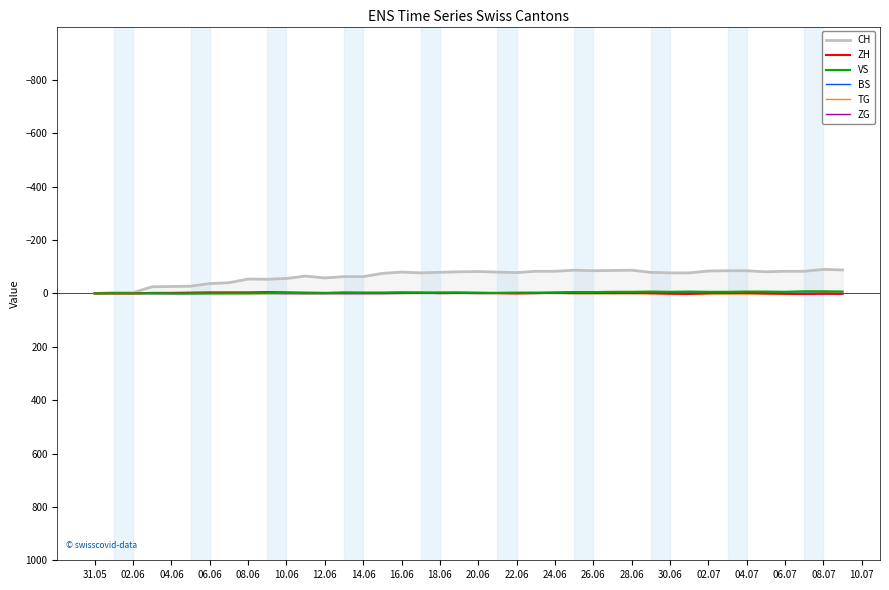

Which series has the widest spread of values?

CH